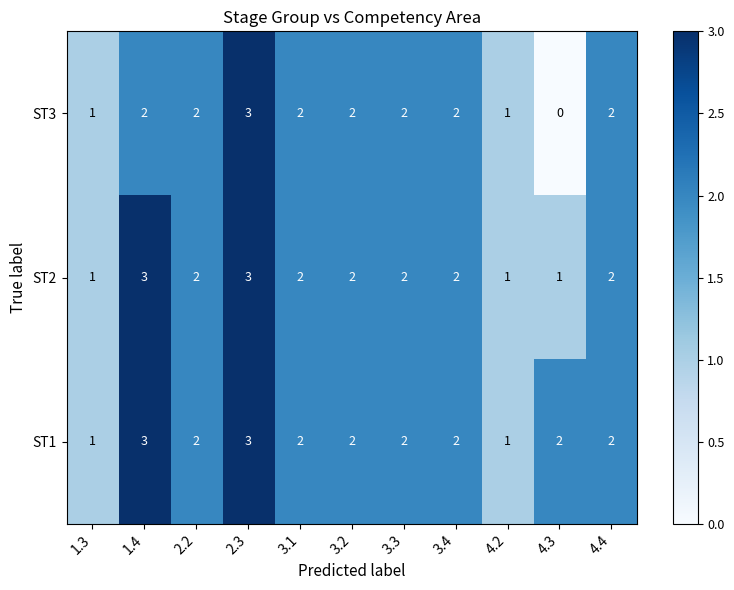

Which category has the lowest value across all series?

4.3